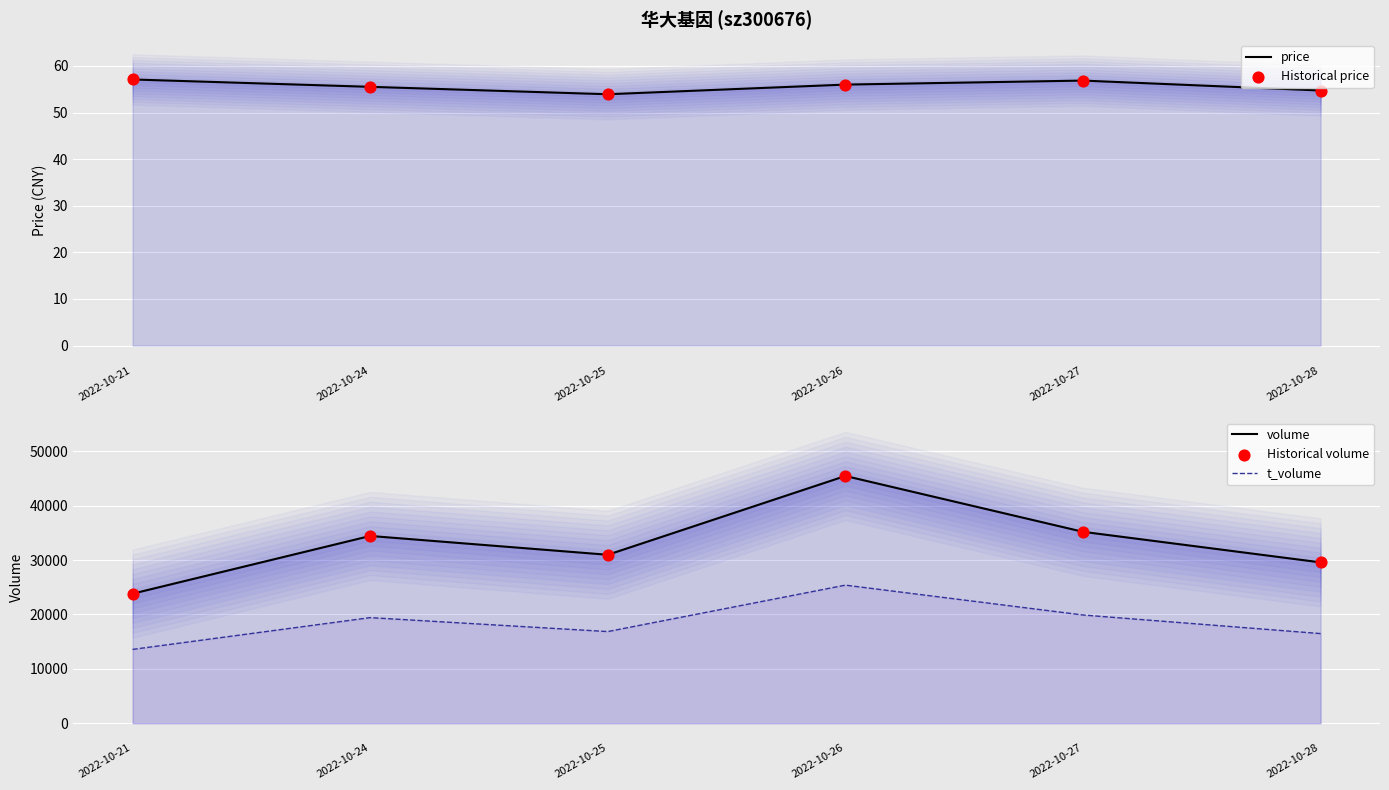

What is the total value across all series at 2022-10-25?

78921.8